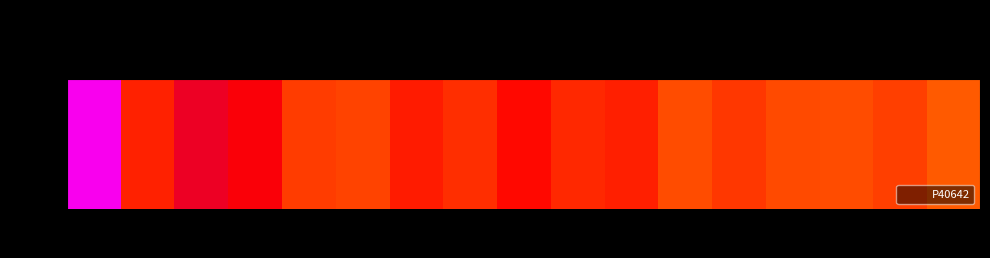

What is the average value?

1.6